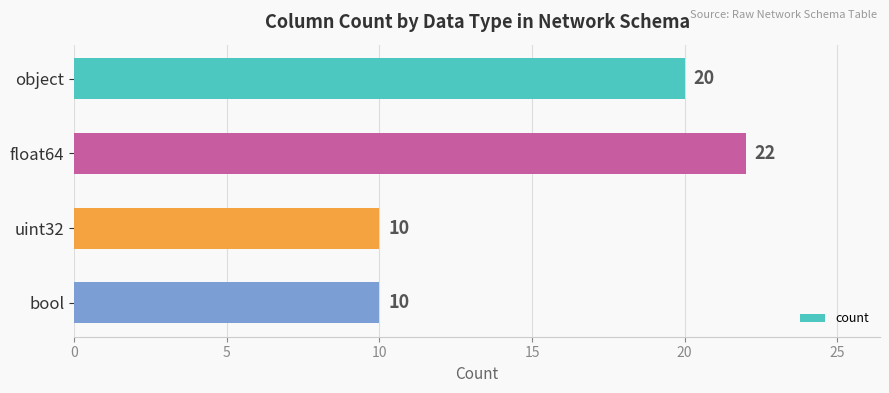

What is the label of the 3rd bar from the bottom?

float64